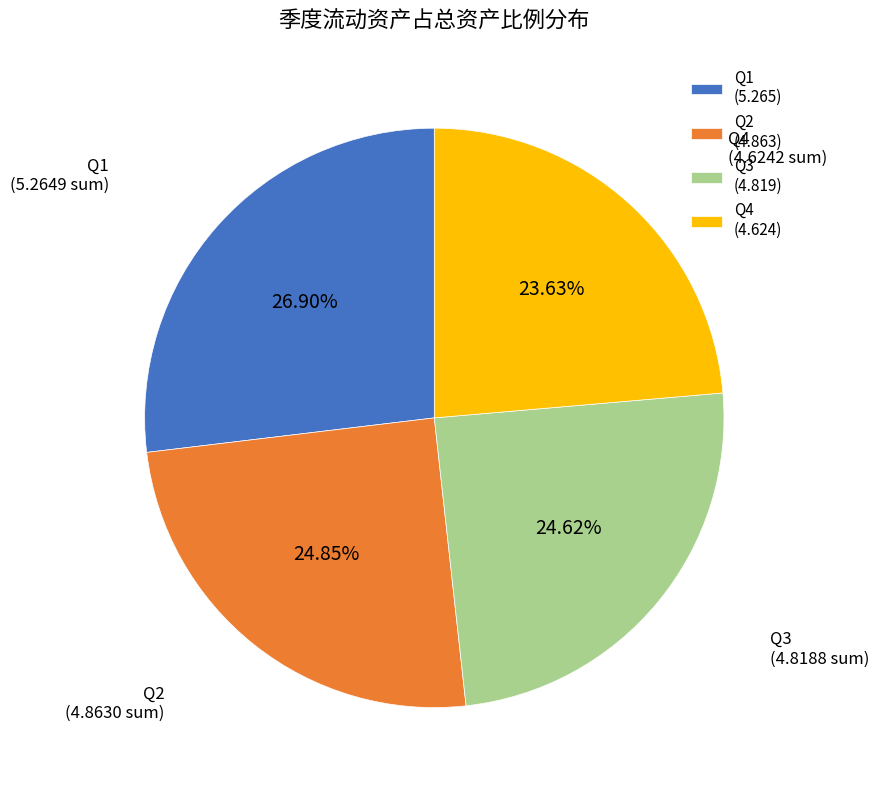

Is the sum of Q3 and Q2 greater than half?

No